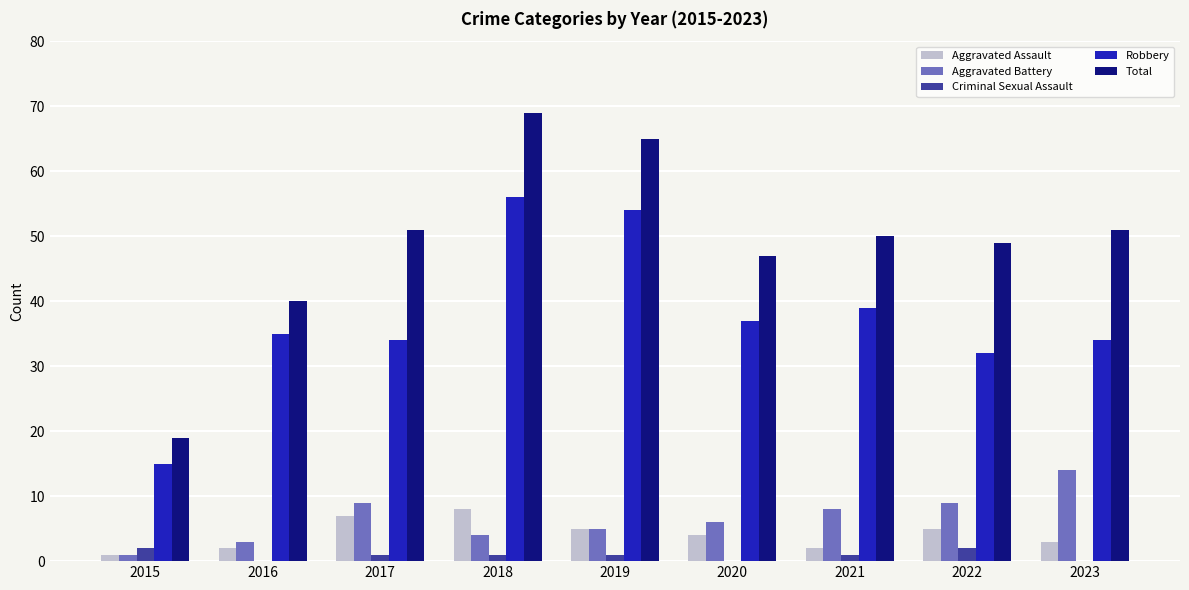

The value of Total at 2018 is 69. True or false?

True